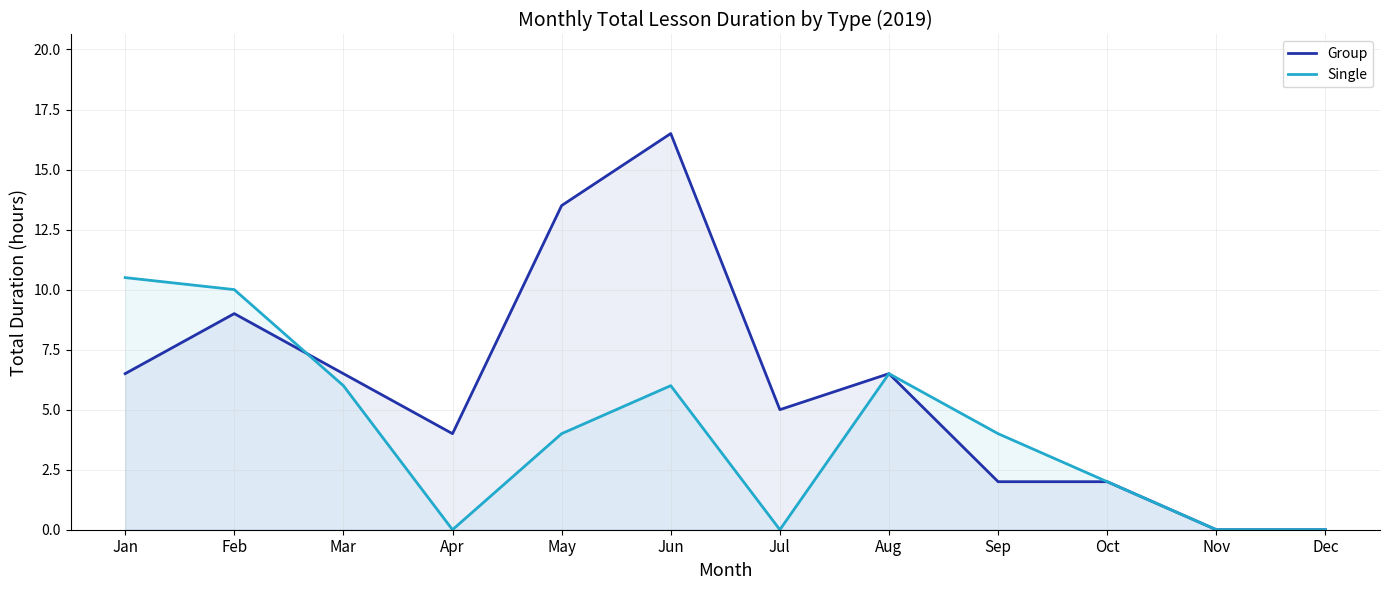

Count the number of data series in this chart.

2